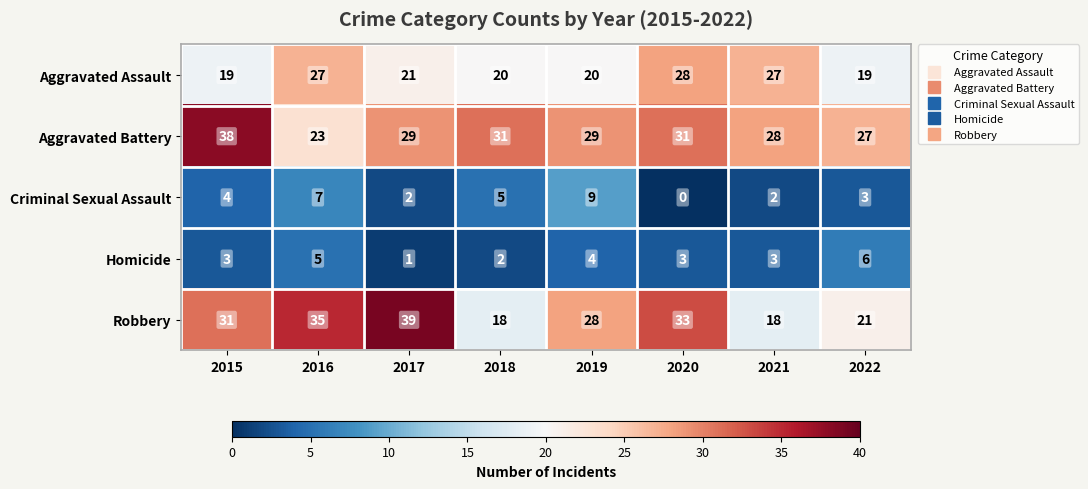

At which label is Aggravated Assault closest to 23?

2017